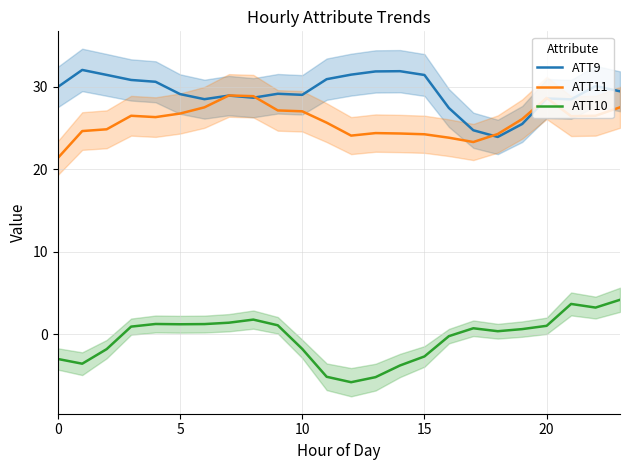

At which category does ATT9 reach its first local valley?

6